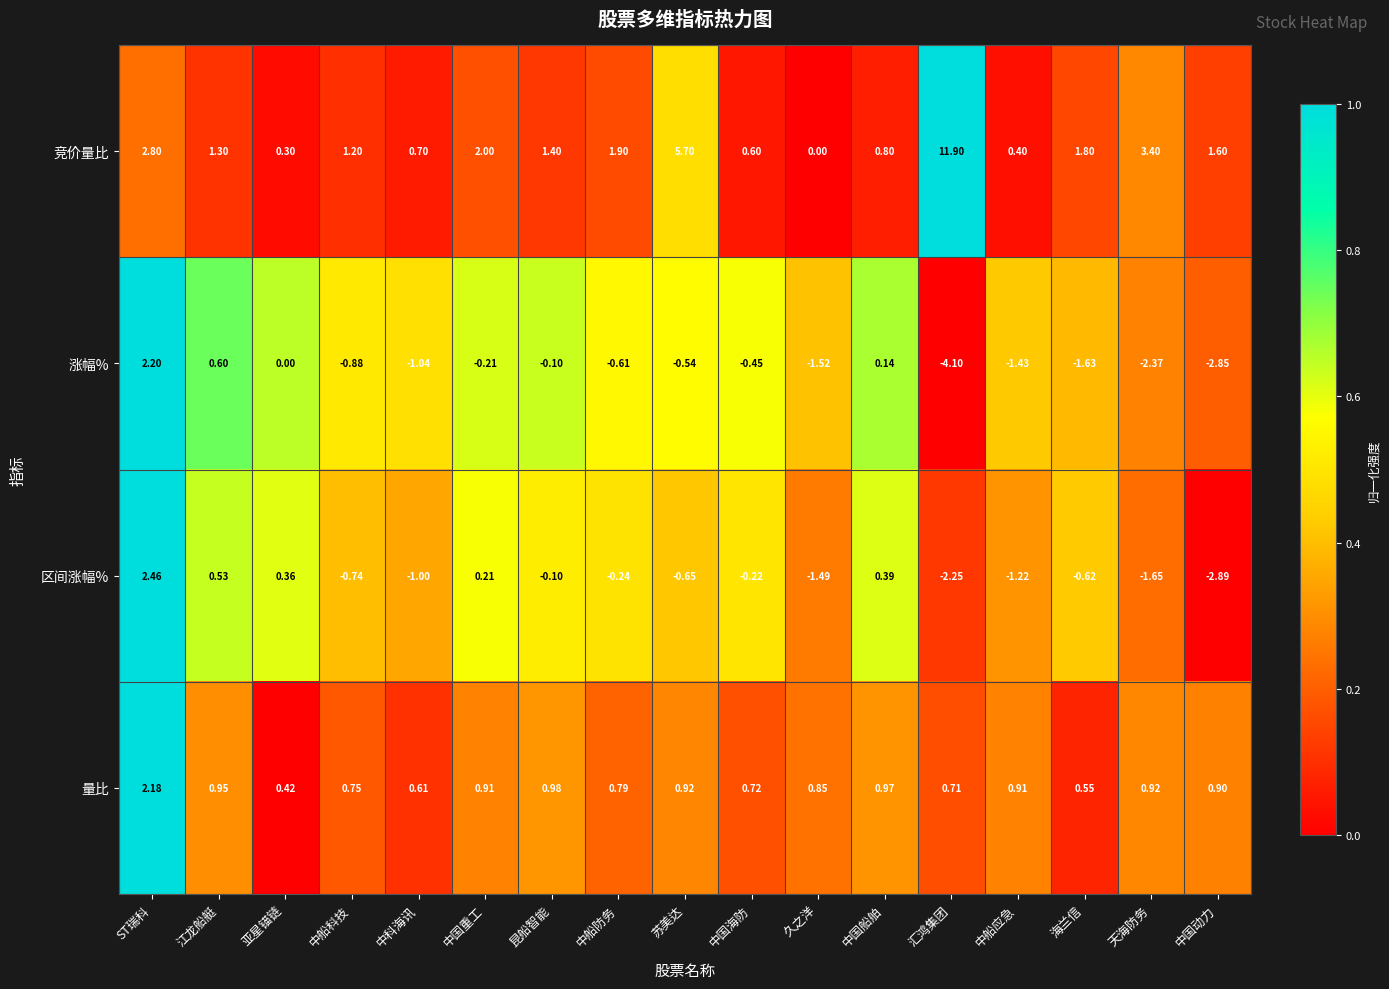

List the series in order of their peak value, highest first.

竞价量比, 区间涨幅%, 涨幅%, 量比